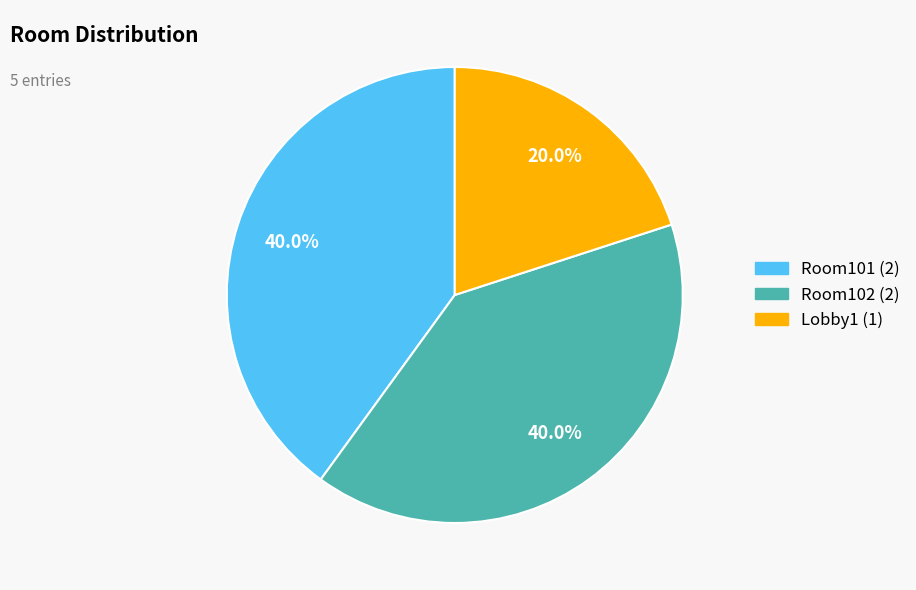

Approximately how many times larger is the value at Room101 compared to Room102?

1.0